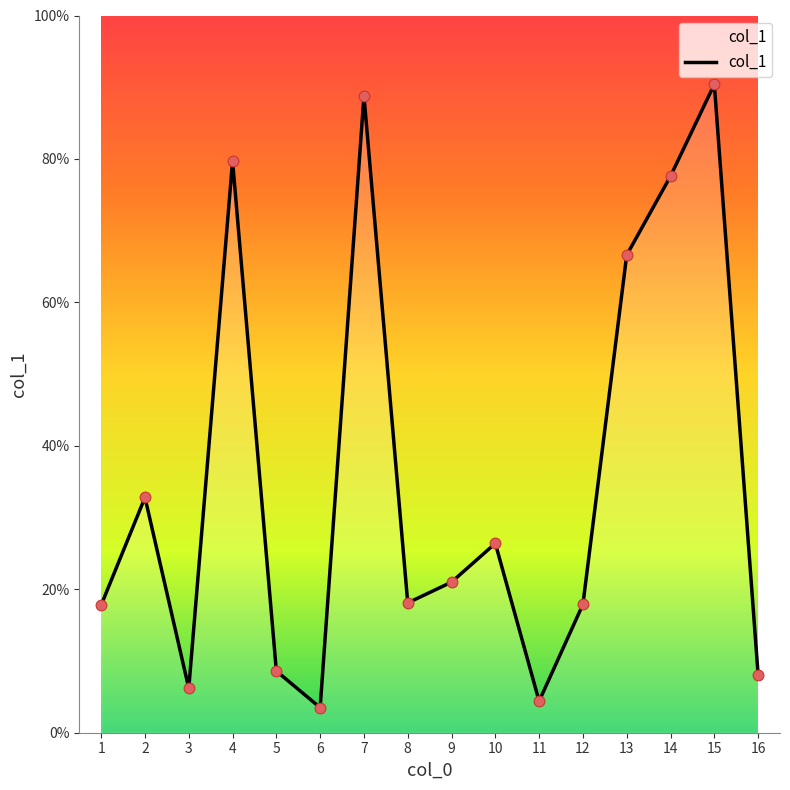

What is the ratio of the value at 5 to the value at 7?

0.1